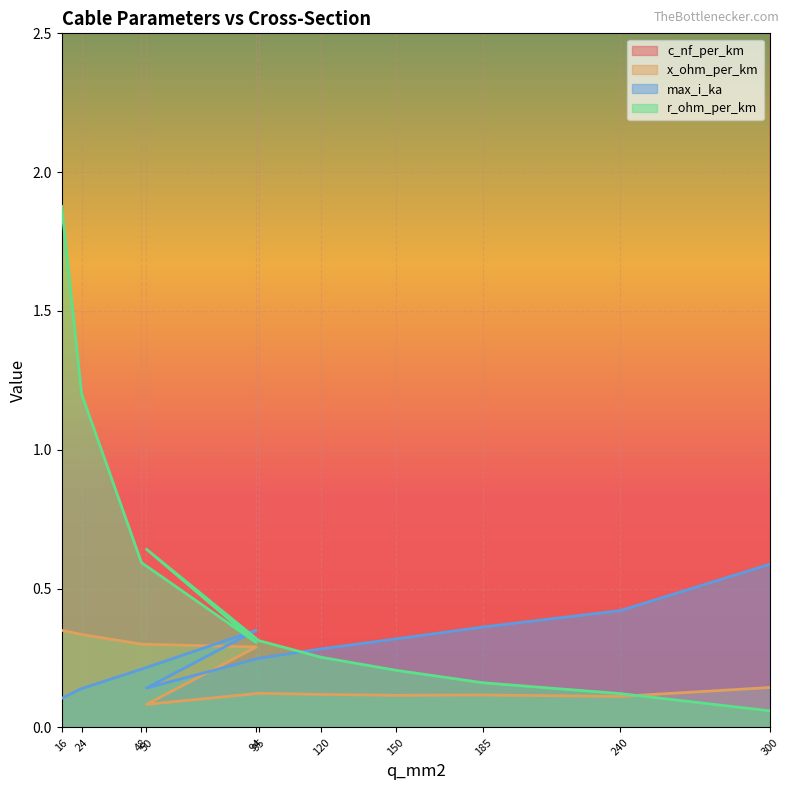

At which label is c_nf_per_km closest to 155?

150